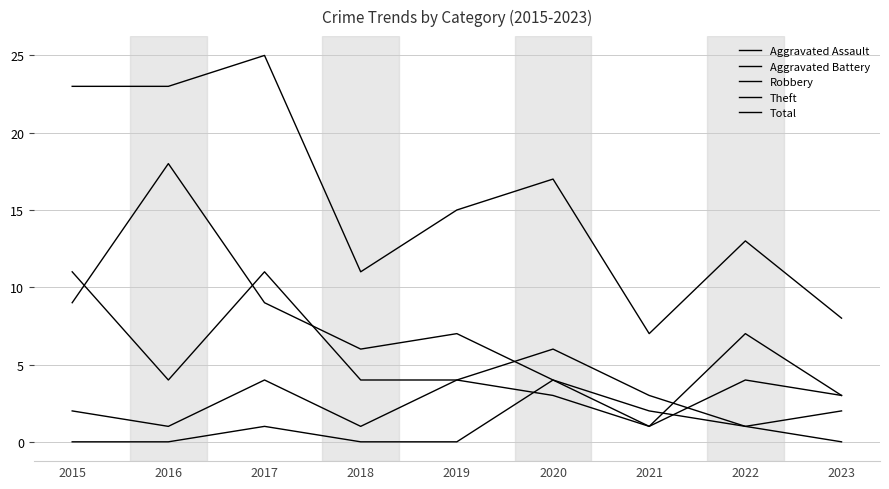

What is the value of the Robbery point at the 7th from the left?

3